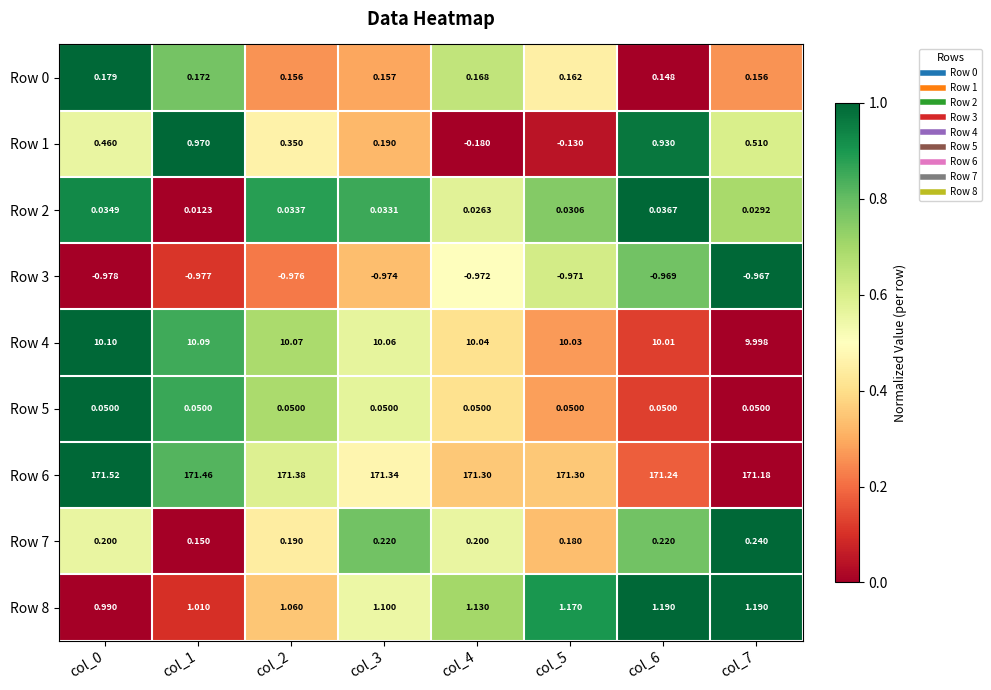

How many data points does each series have?

8